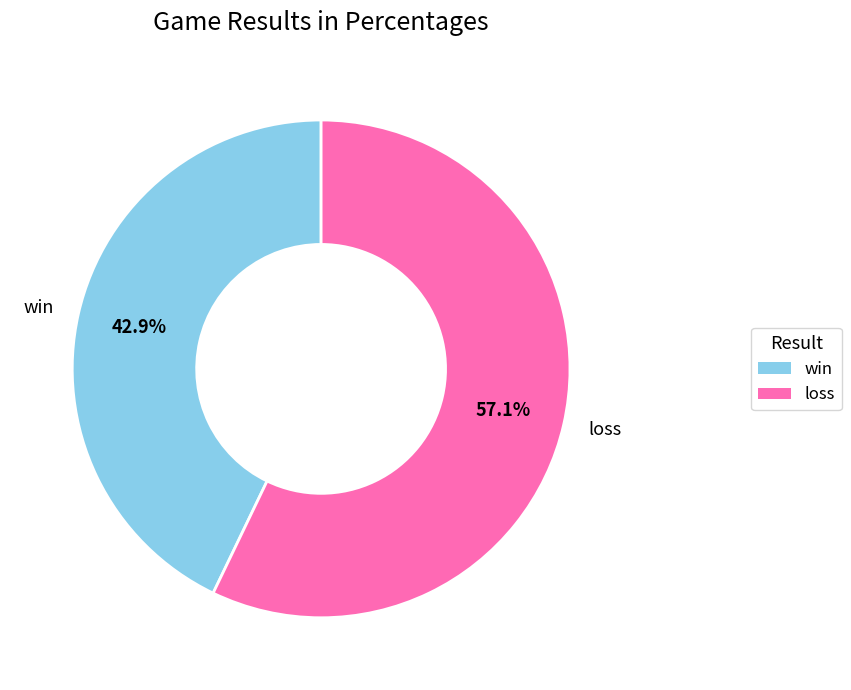

Which category has the smallest portion of the pie?

win